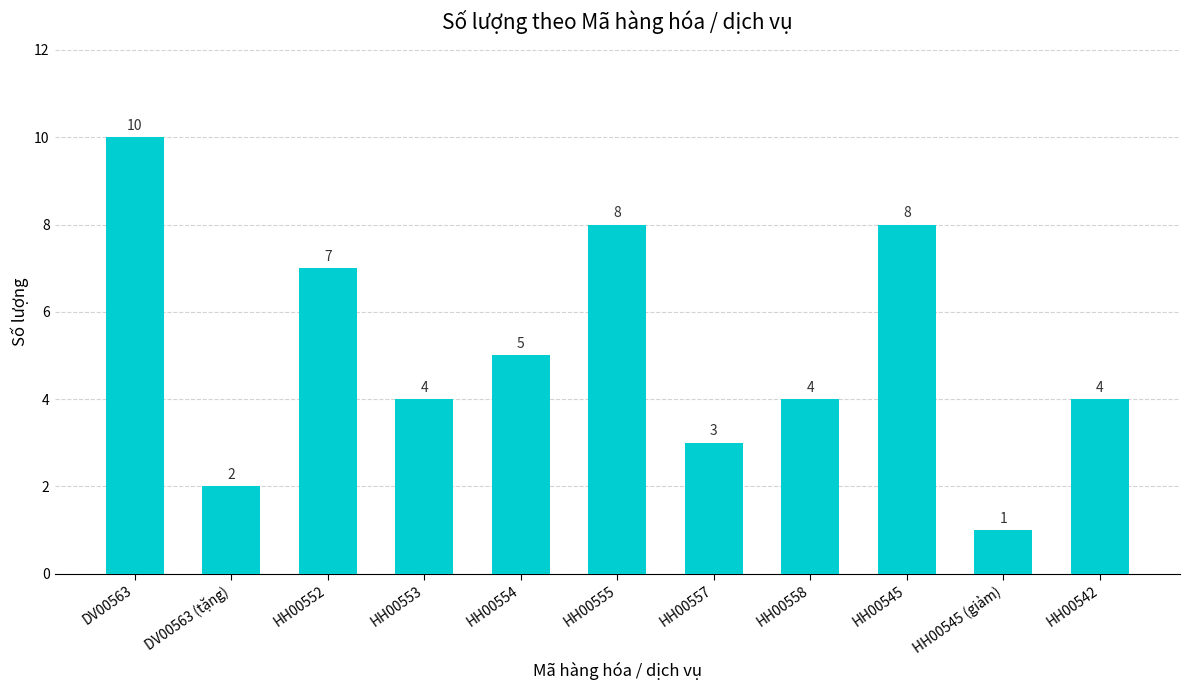

At which label is the value closest to 5?

HH00554